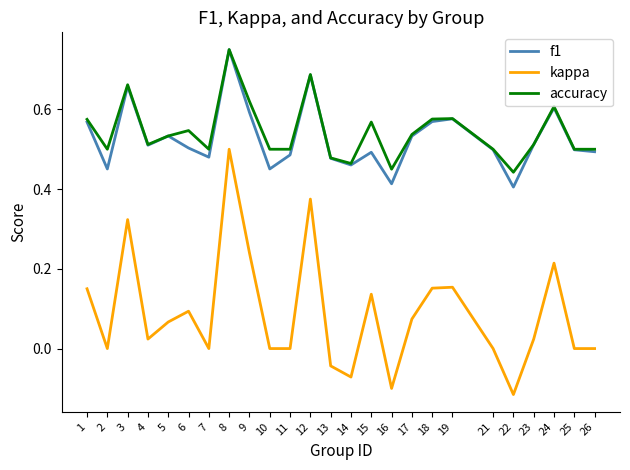

Which category has the highest value across all series?

8